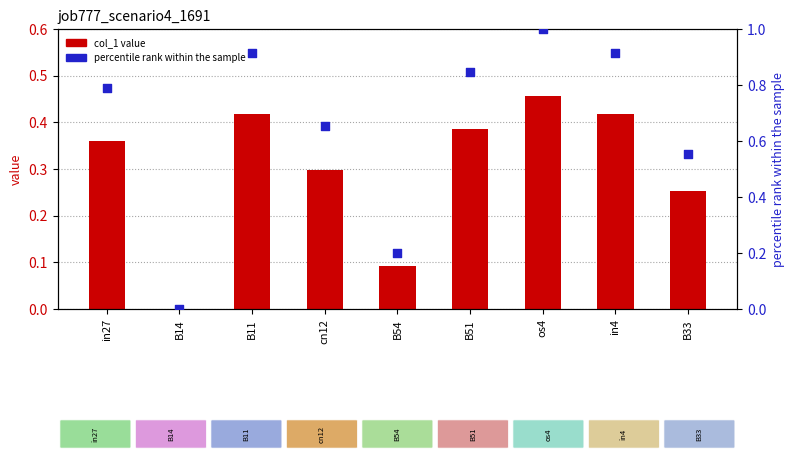

Is the value of col_1 value at B11 greater than the value of percentile rank within the sample at os4?

No